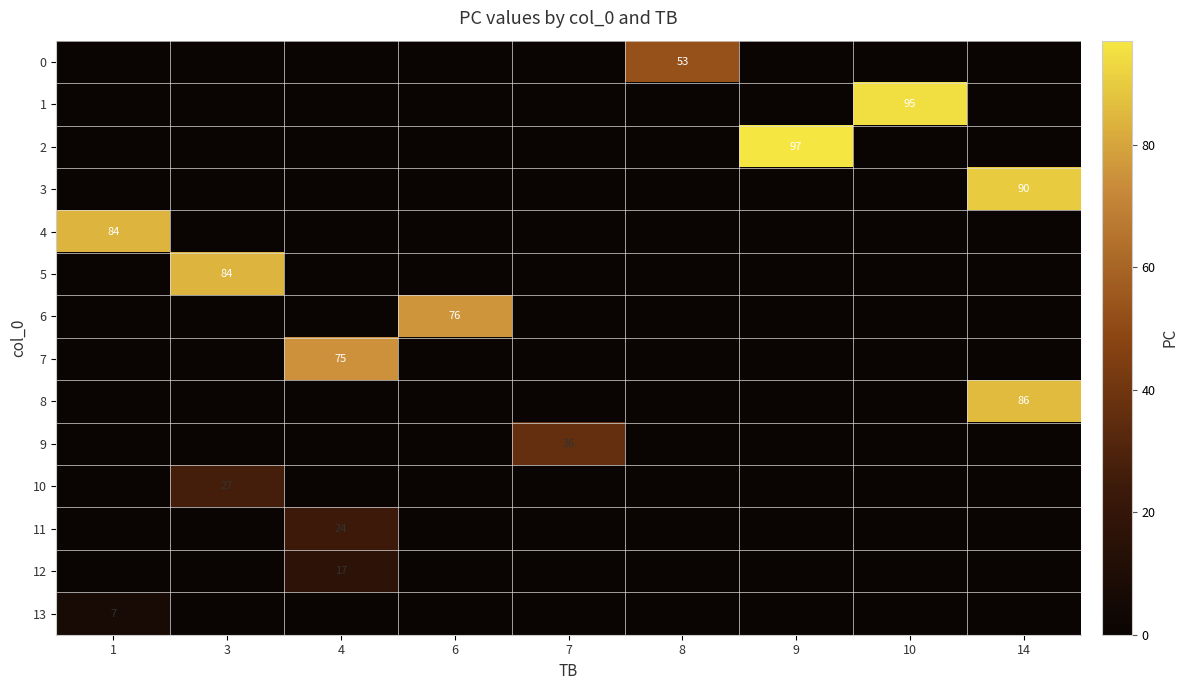

What is the total value across all series at 7?

36